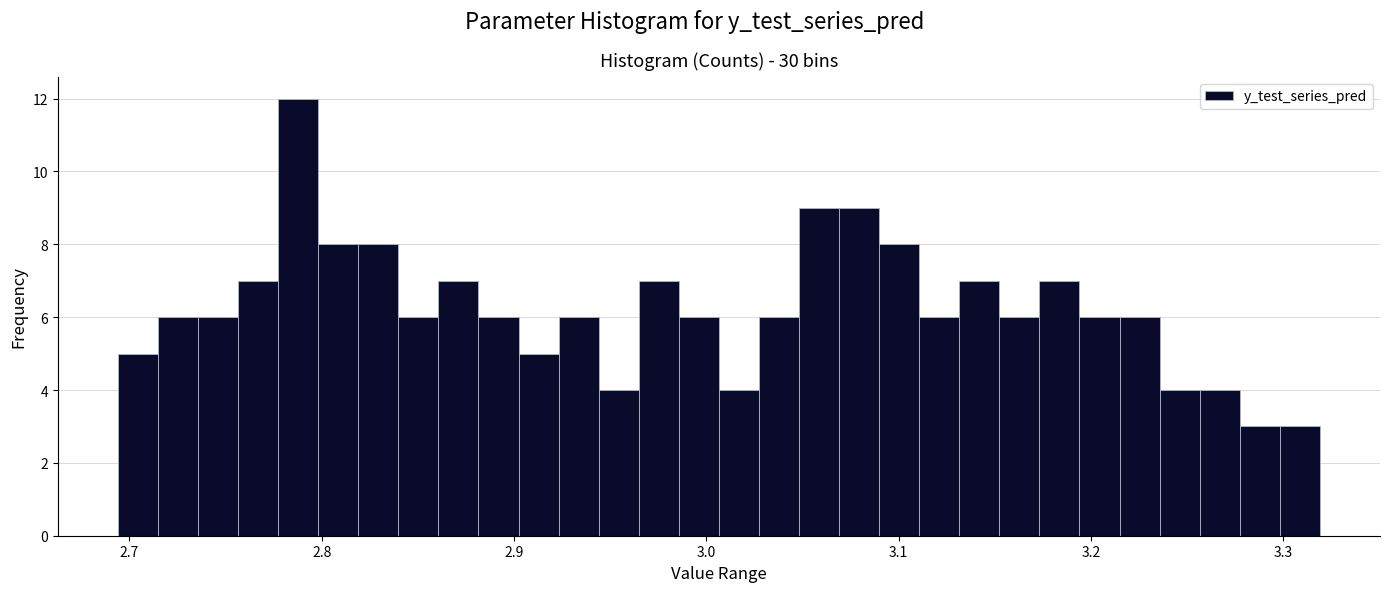

Read against the x-axis, roughly where is the centre of the tallest bar?

2.79